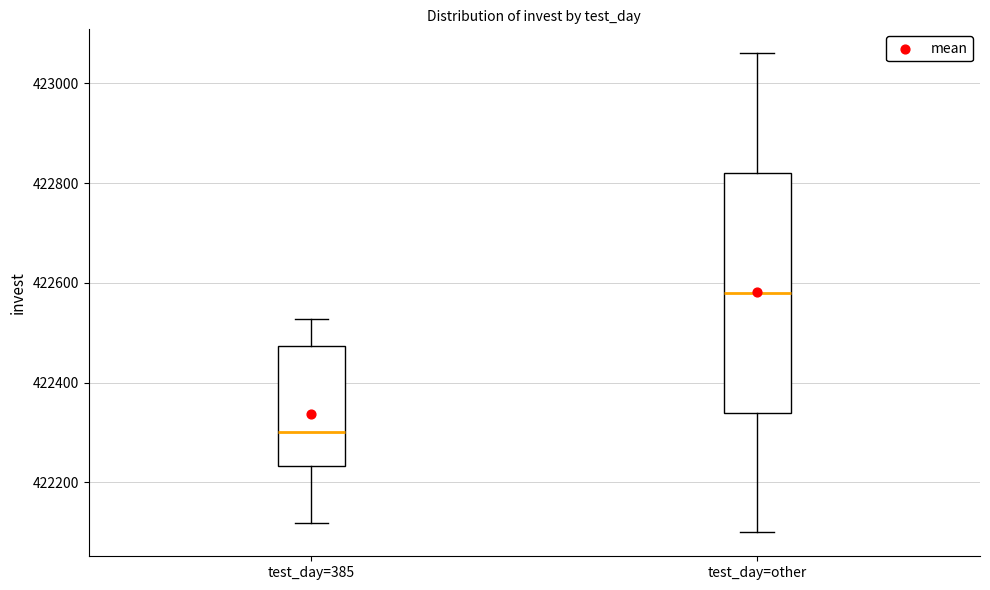

Reading left to right, transcribe this box plot: for each box, give where its median line is, the range the box spans, and where its two whiskers end, as read against the y-axis. The values are not printed on the chart, so give them approximately, as read against the axis.

test_day=385: median 422300, box 422240 to 422480, whiskers 422120 to 422520
test_day=other: median 422580, box 422340 to 422820, whiskers 422100 to 423060